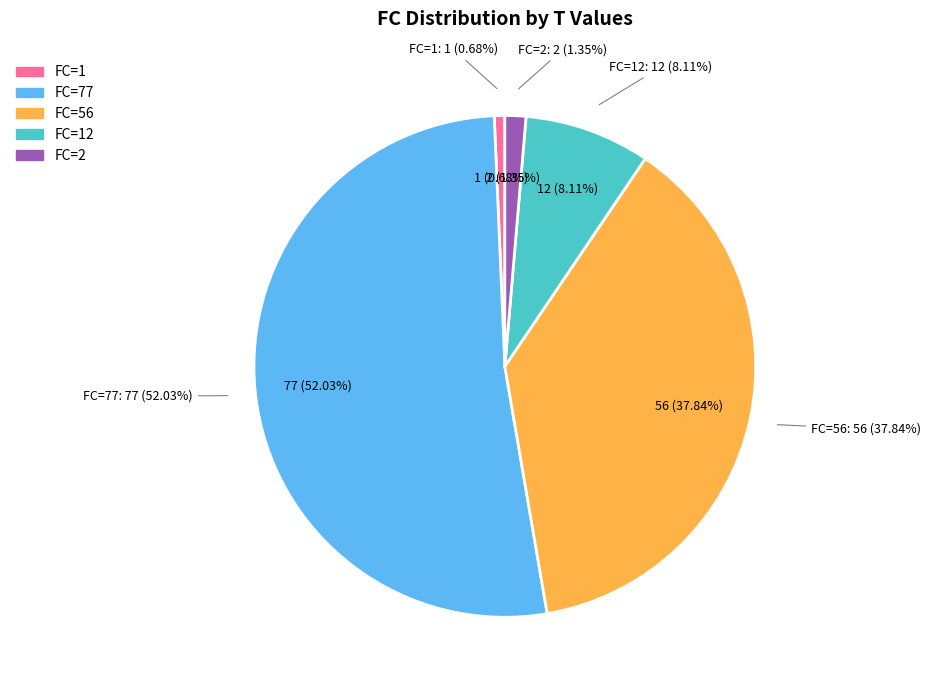

To the nearest percent, what is the combined percentage of 2 and 1?

2%